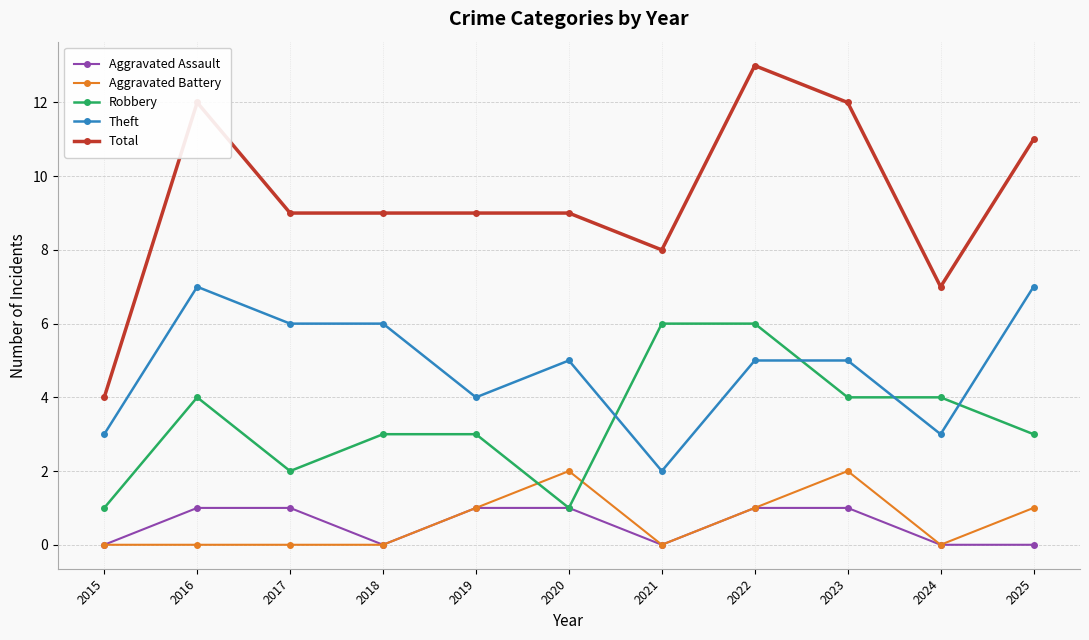

The Aggravated Battery series shows 2 at 2022. True or false?

False